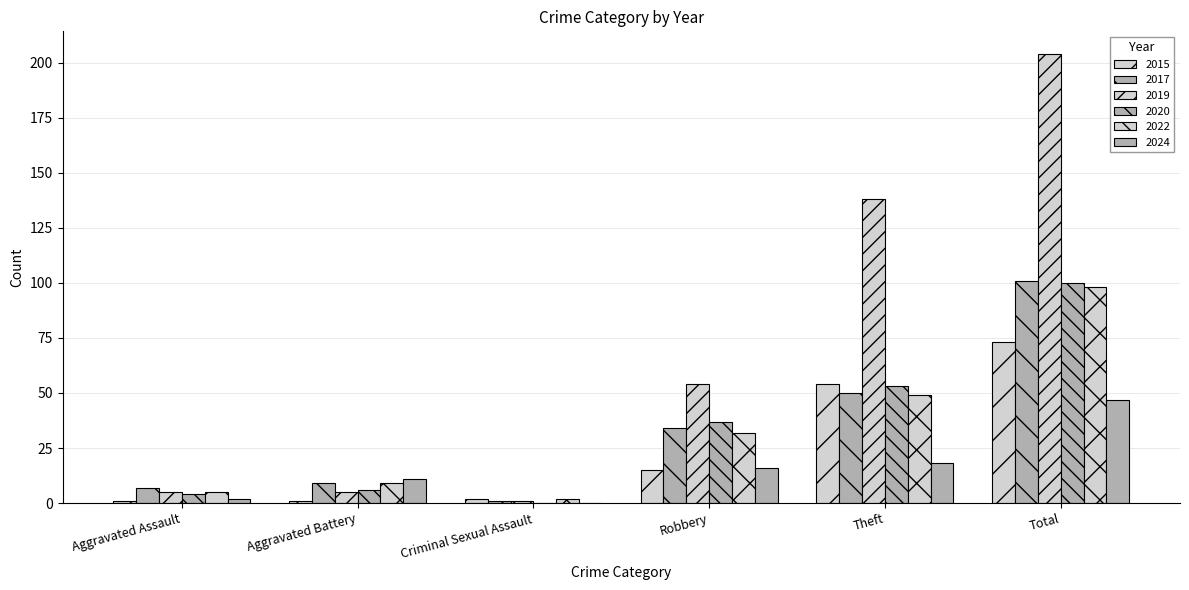

Rank the series by their maximum value, from lowest to highest.

2024, 2015, 2022, 2020, 2017, 2019